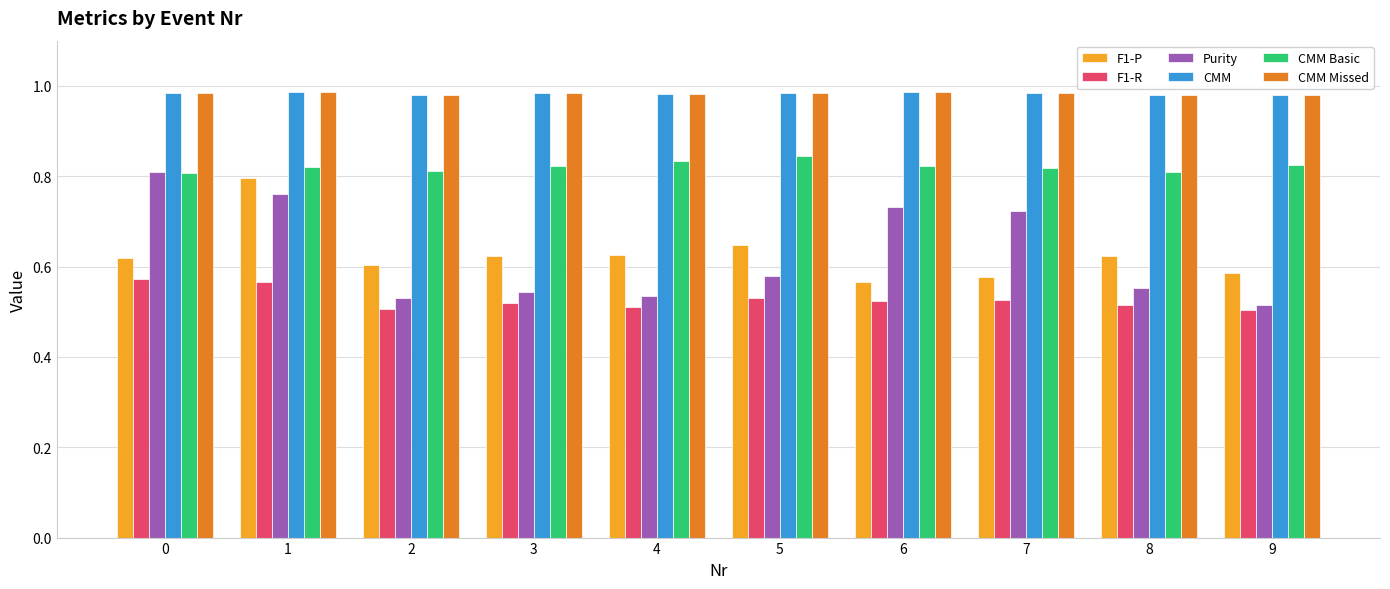

Which series has the largest range (max minus min)?

Purity